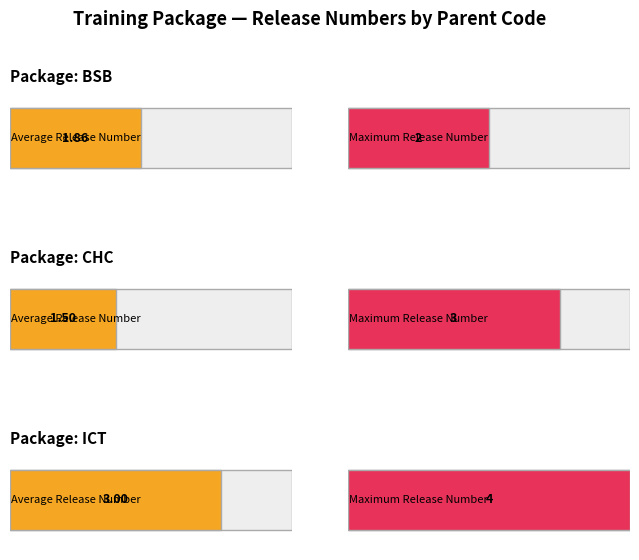

The chart shows a value of 7 at ICT40120. True or false?

False